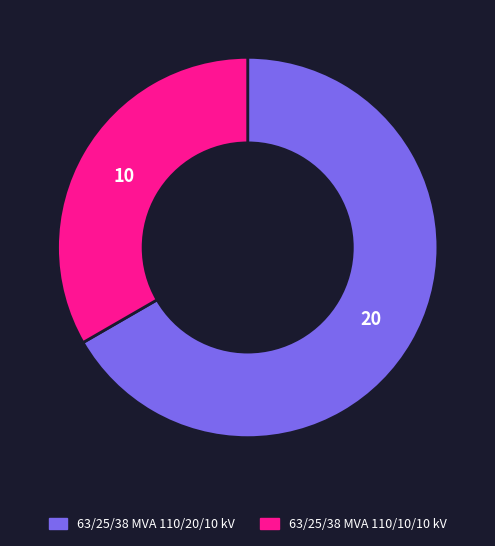

Rank the categories by value from highest to lowest.

63/25/38 MVA 110/20/10 kV, 63/25/38 MVA 110/10/10 kV